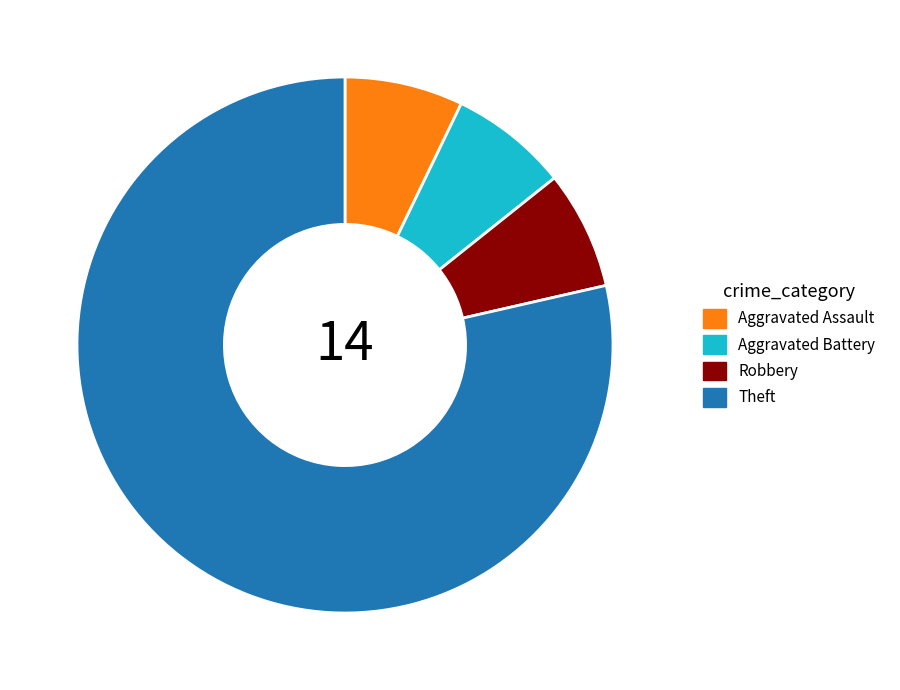

True or false: Aggravated Battery accounts for 7% of the total.

True